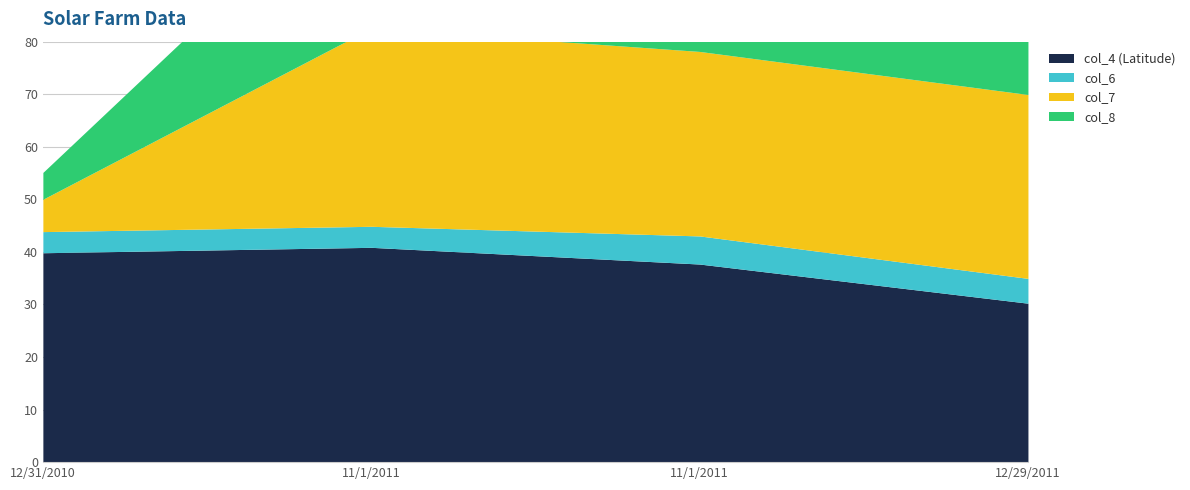

True or false: col_8 and col_6 cross at least once.

False